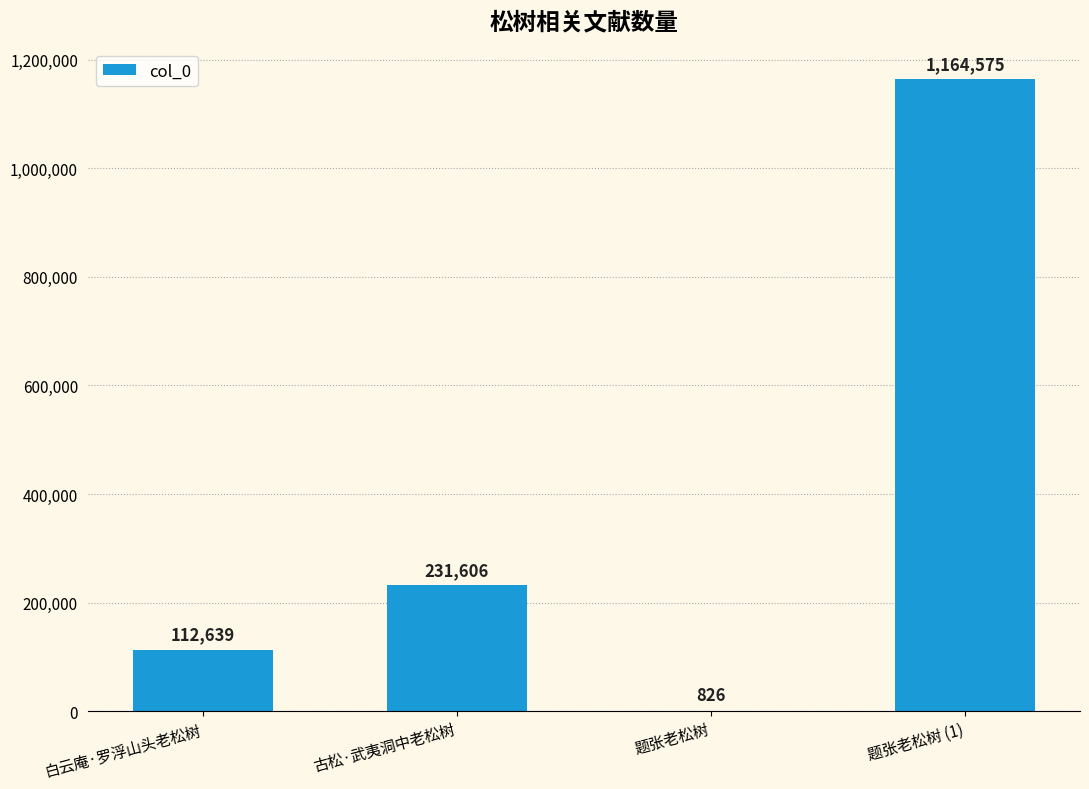

Which category has the highest value across all series?

题张老松树 (1)